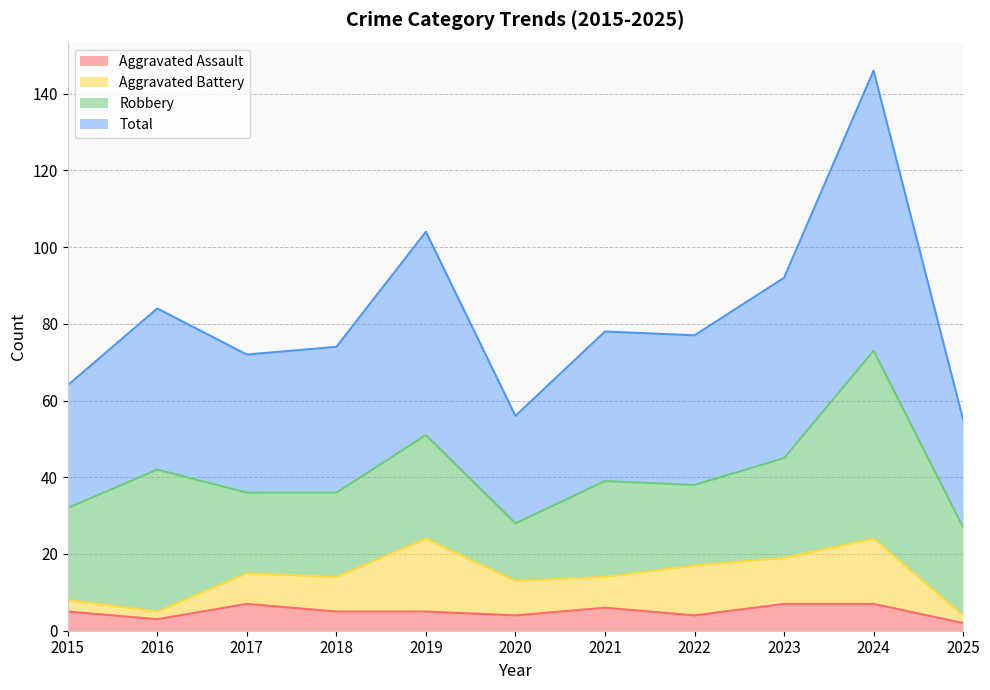

What is the difference between the maximum and minimum values in the Total series?

91